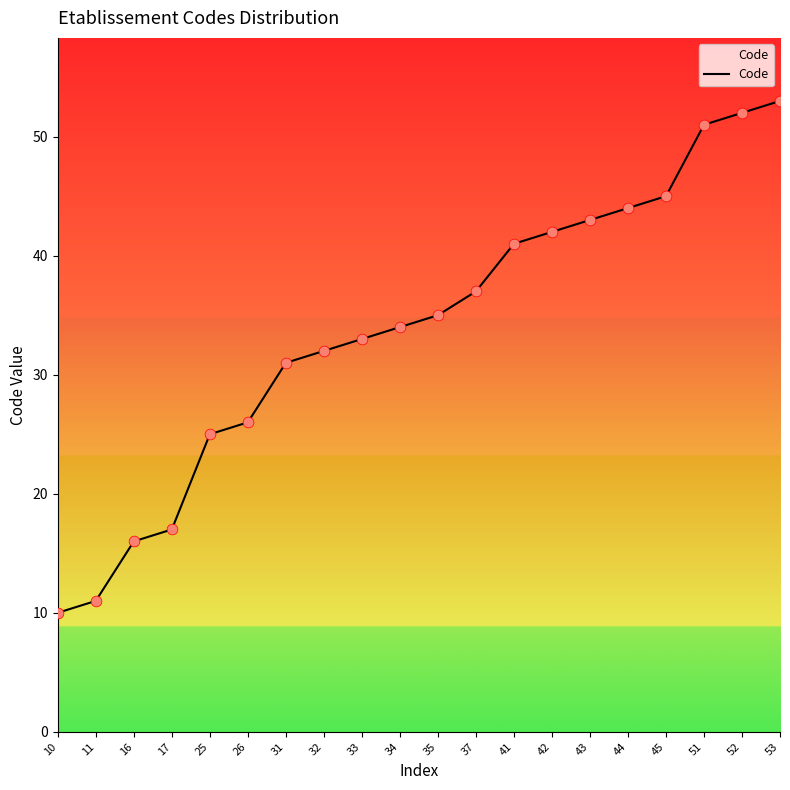

What is the change in value from 25 to 44?

+19